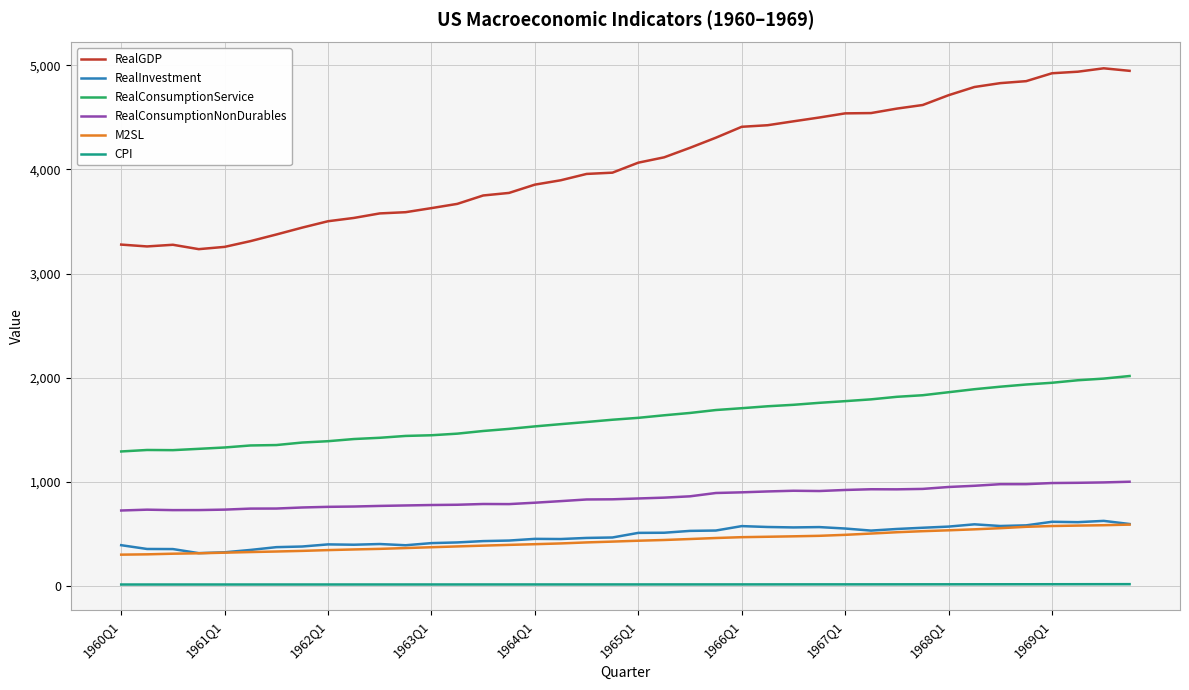

What is the highest value of the RealGDP series?

4971.3